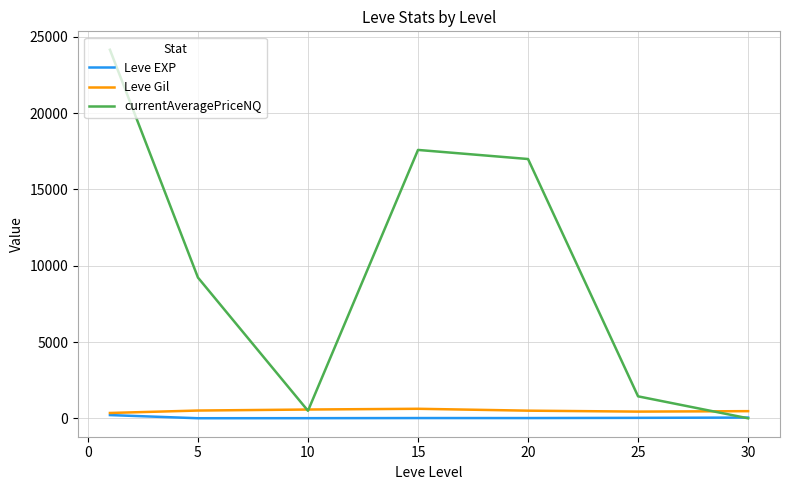

True or false: Leve Gil has more than 0 interior local peaks.

True